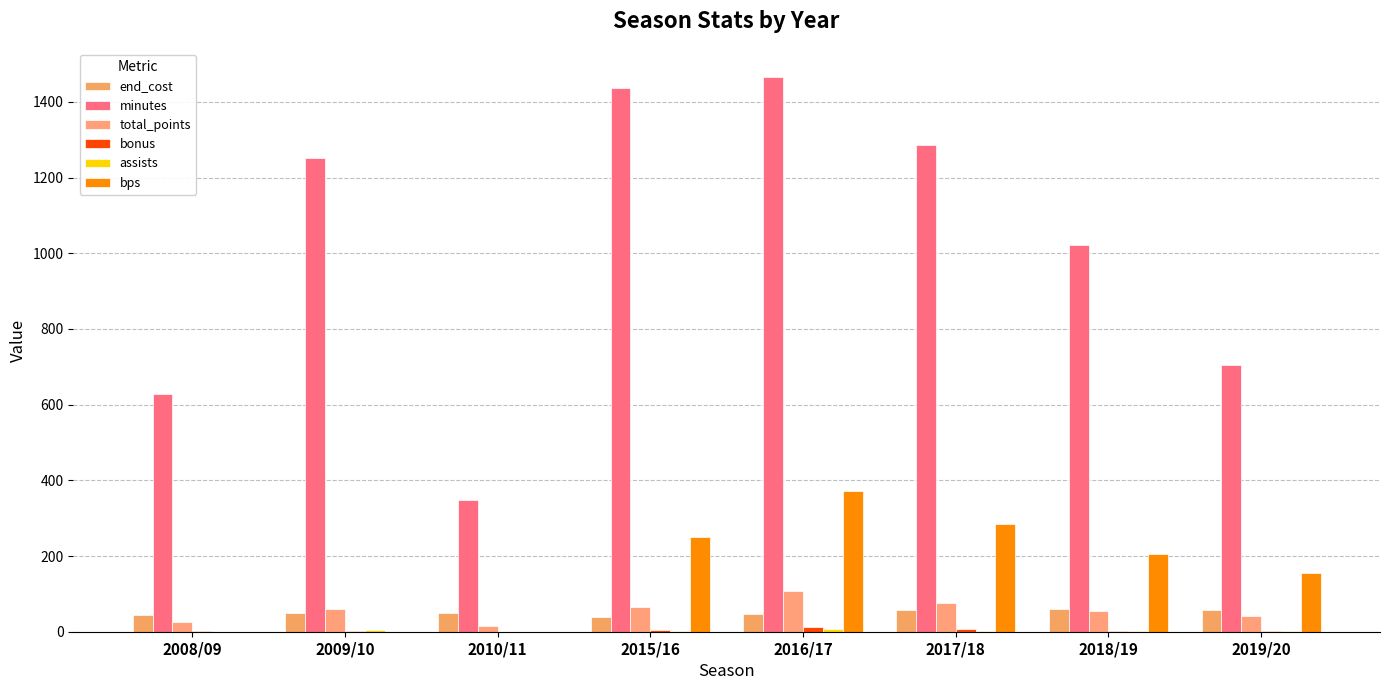

True or false: bonus has a value of 1 at 2009/10.

True